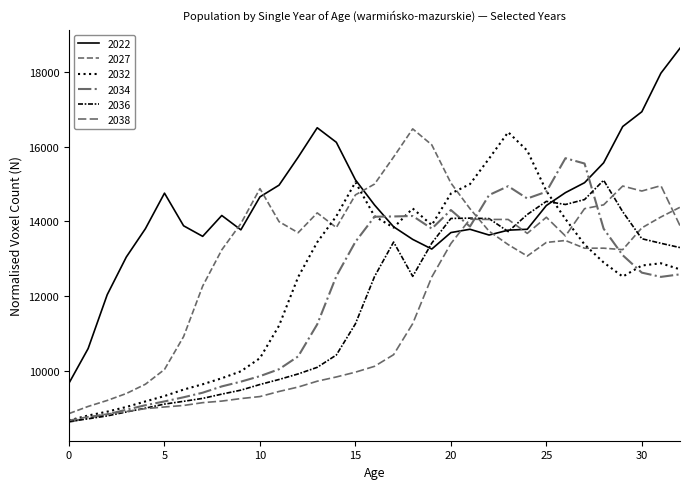

Is this an area chart (filled region under the line)?

No